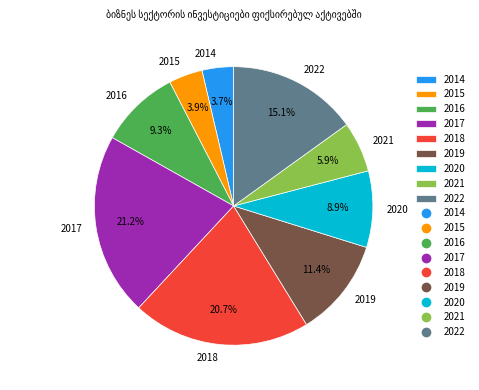

To the nearest percent, what portion does 2021 represent?

6%